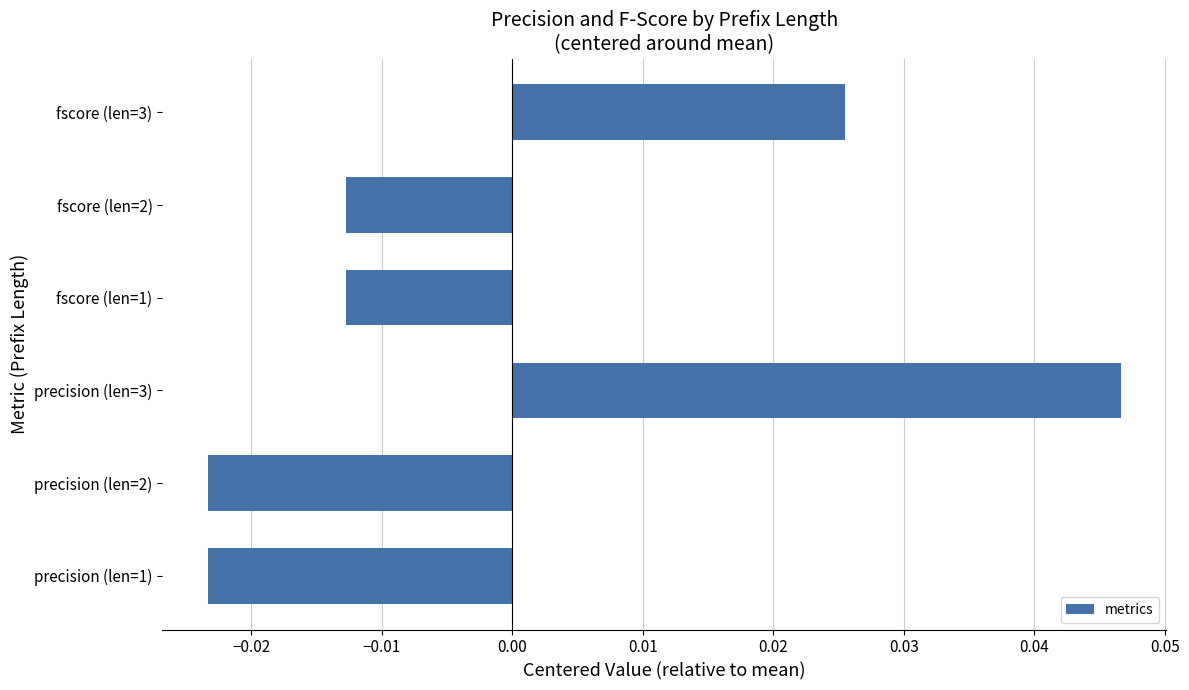

True or false: the data shows 0.1 at precision (len=3).

False